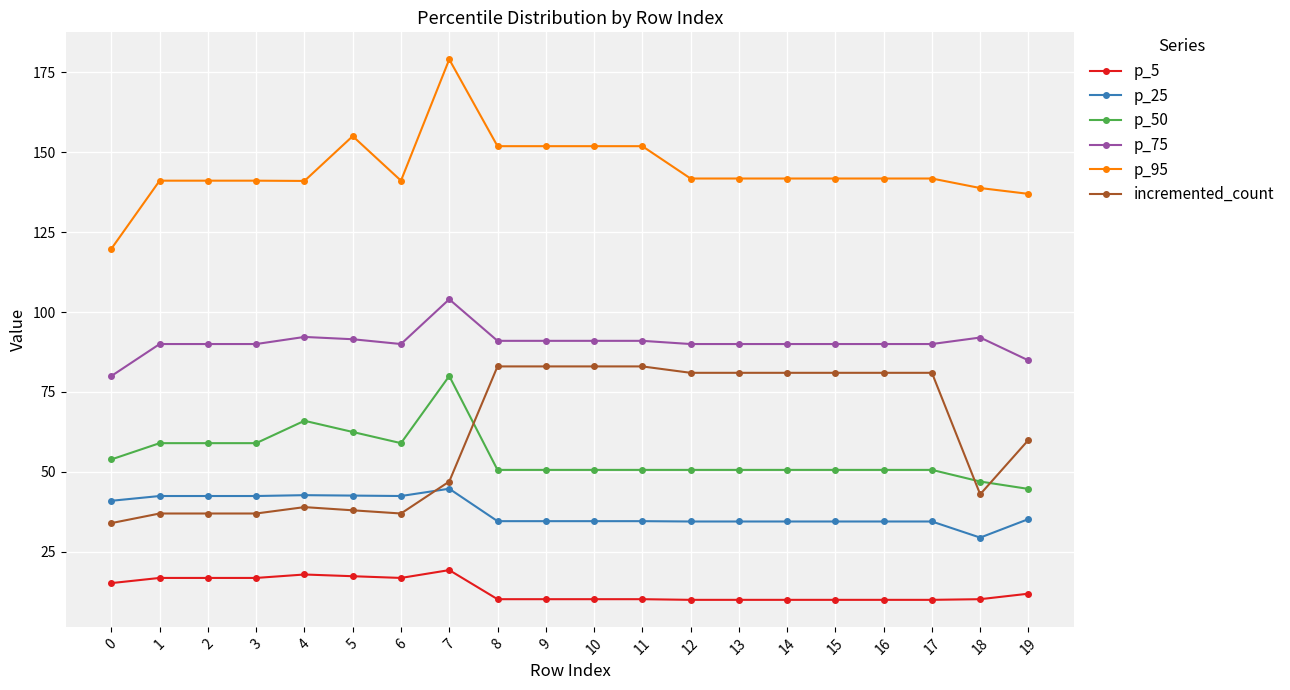

What is the maximum value for p_25?

44.8